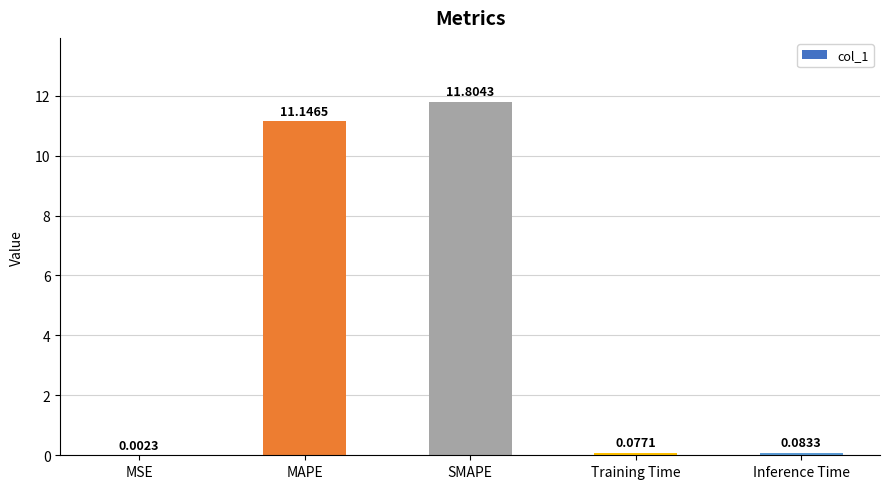

Is it true that the value at MAPE is 16.3?

False